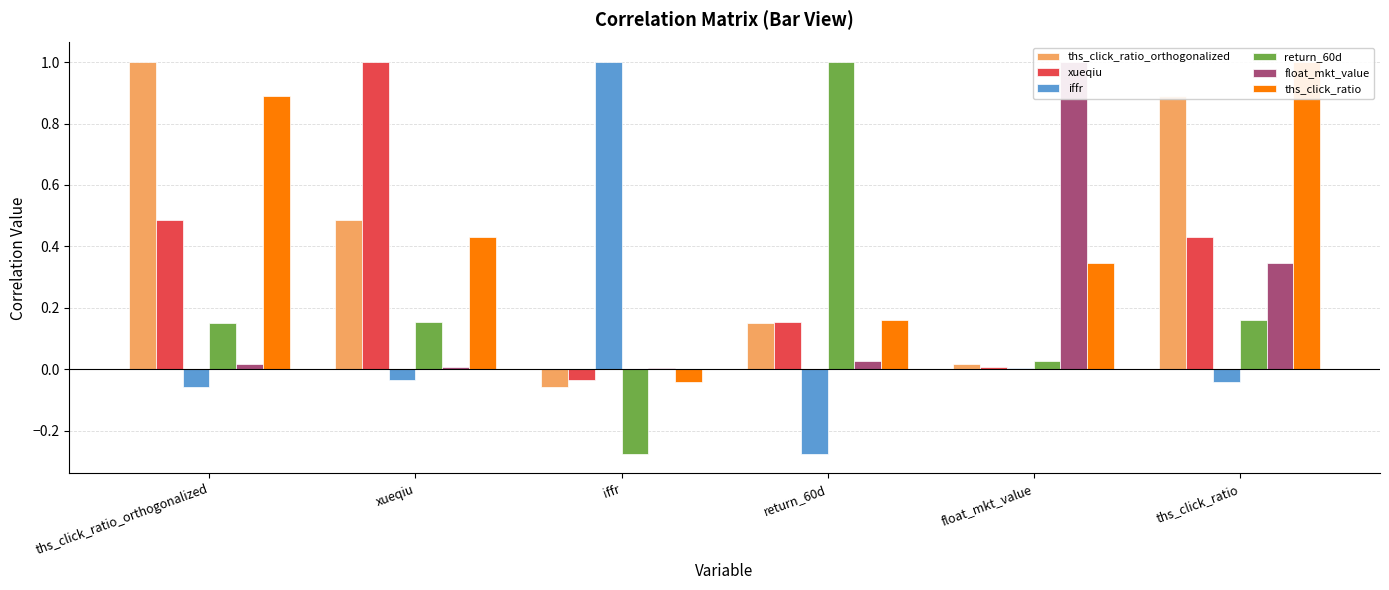

At which category is the sum across all series the highest?

ths_click_ratio